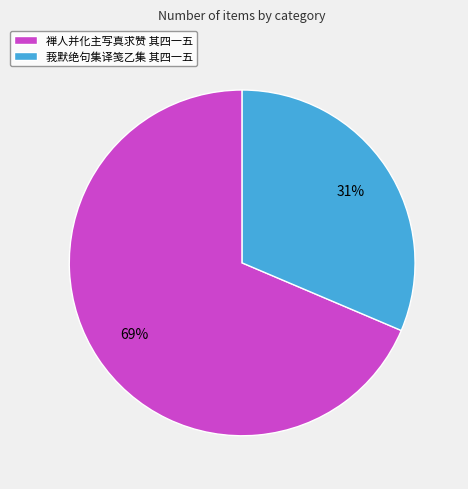

What is the majority slice?

禅人并化主写真求赞 其四一五